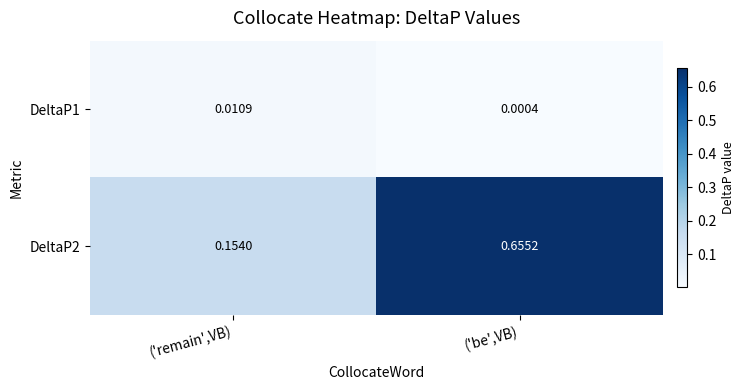

Rank the series at ('be',VB) from lowest to highest value.

DeltaP1, DeltaP2